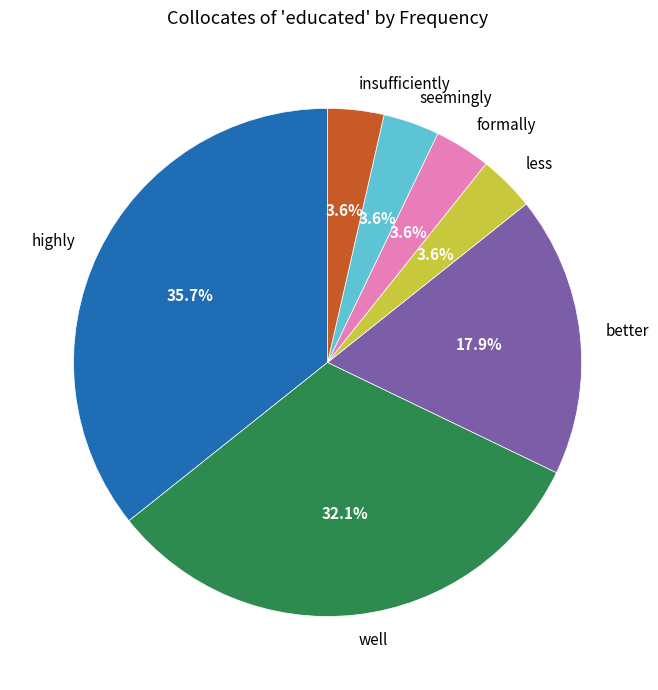

To the nearest percent, what percentage of the pie is insufficiently?

4%